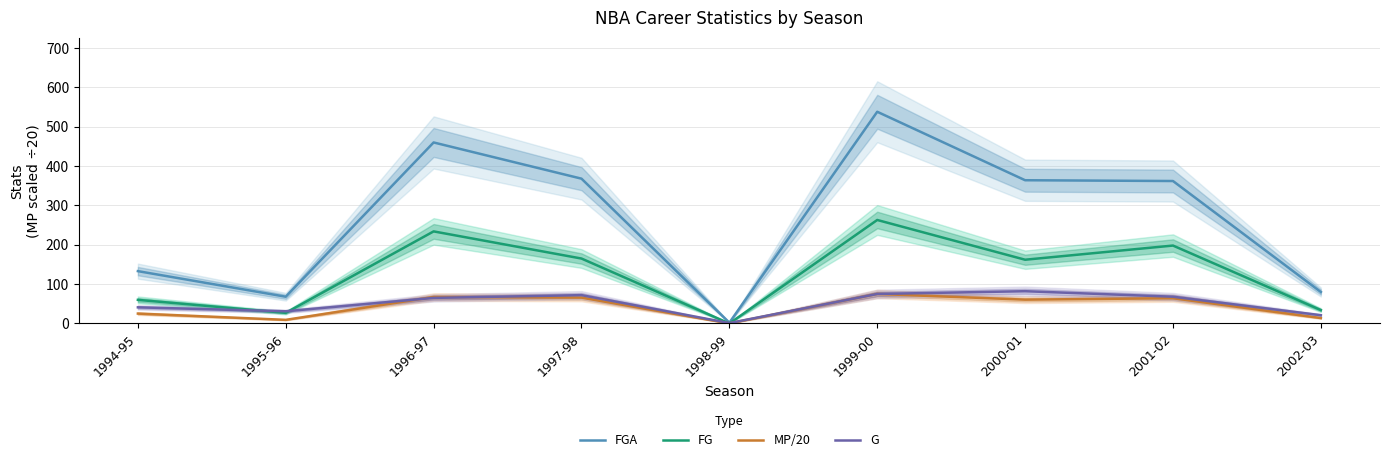

How many interior local peaks does the FGA series have?

2